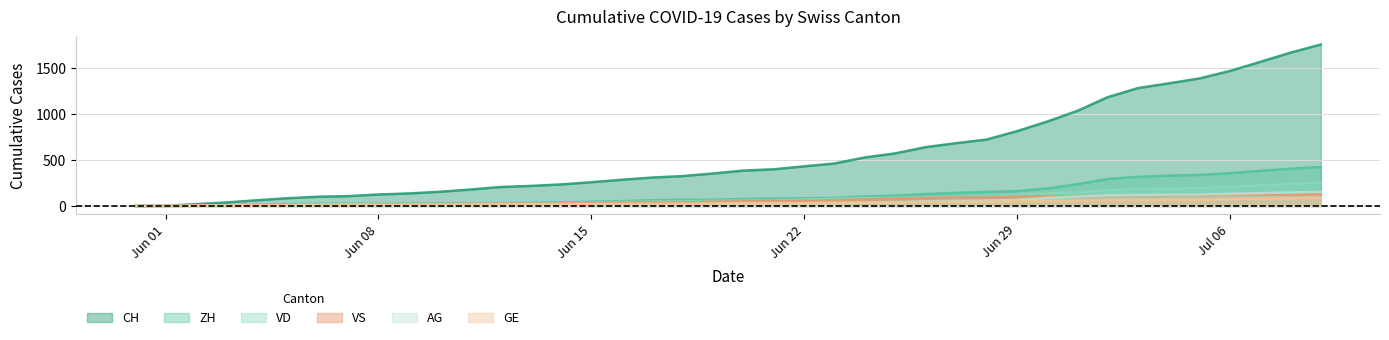

True or false: VS has more than 0 interior local peaks.

False